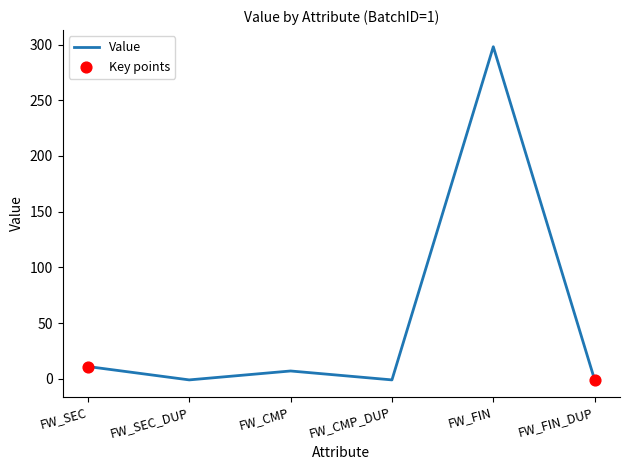

Which has a higher value, FW_SEC or FW_CMP_DUP?

FW_SEC